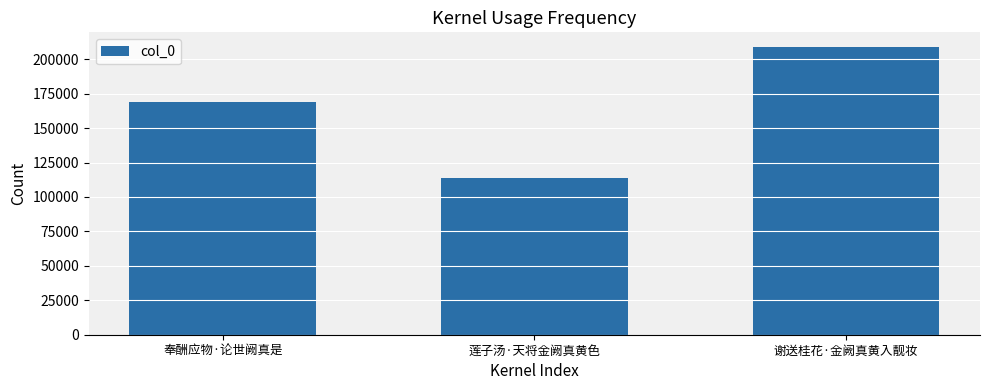

Which label corresponds to the largest value in the chart?

谢送桂花·金阙真黄入靓妆